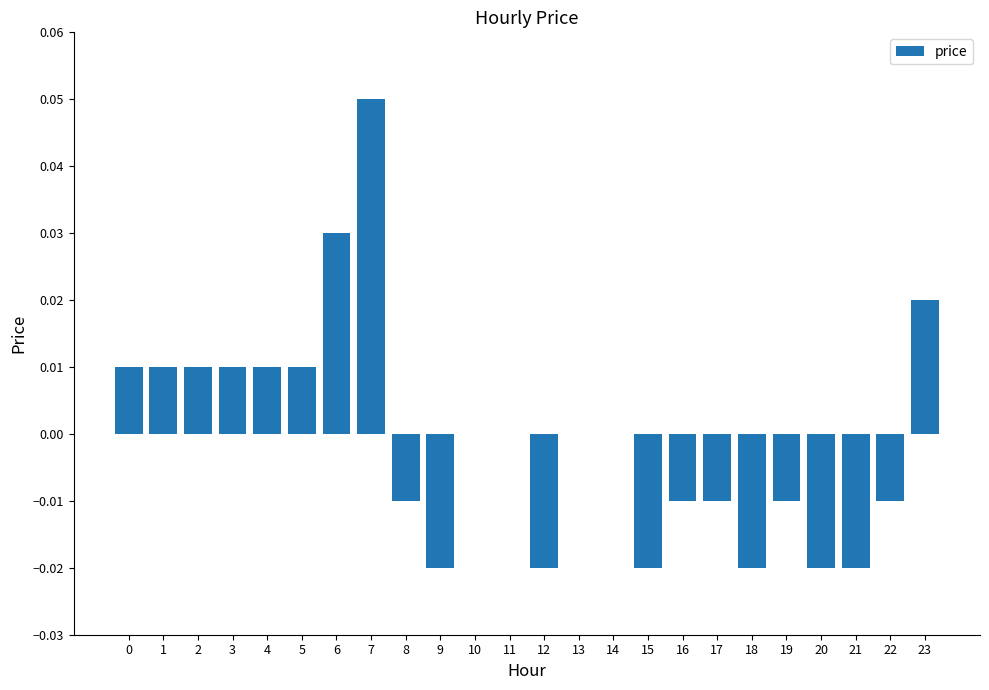

At which category does the chart reach its peak across all series?

7